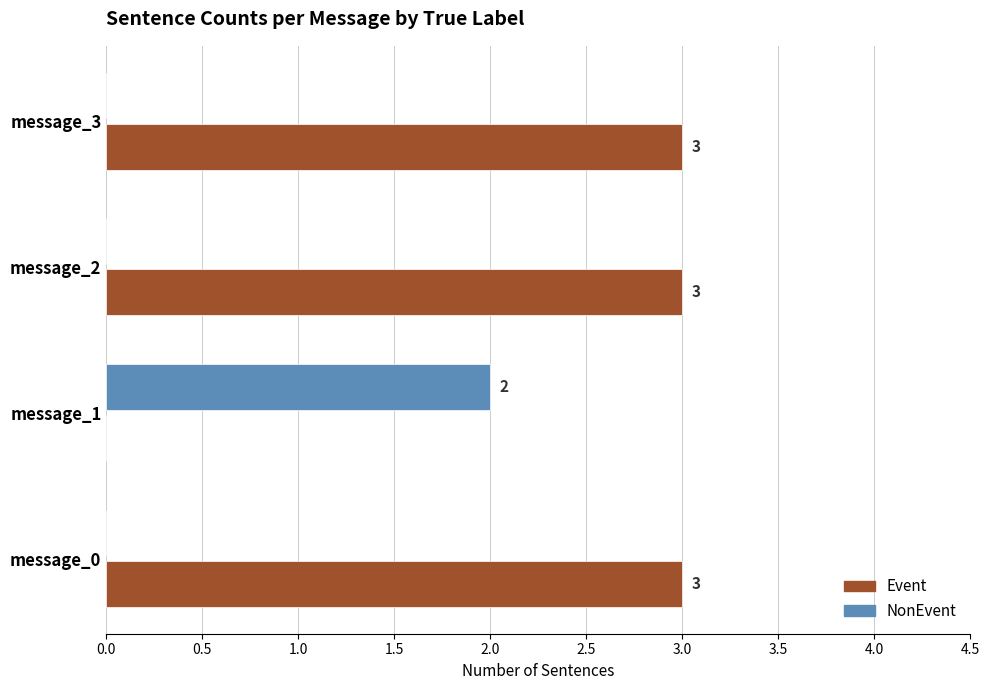

What is the total value across all series at message_0?

3